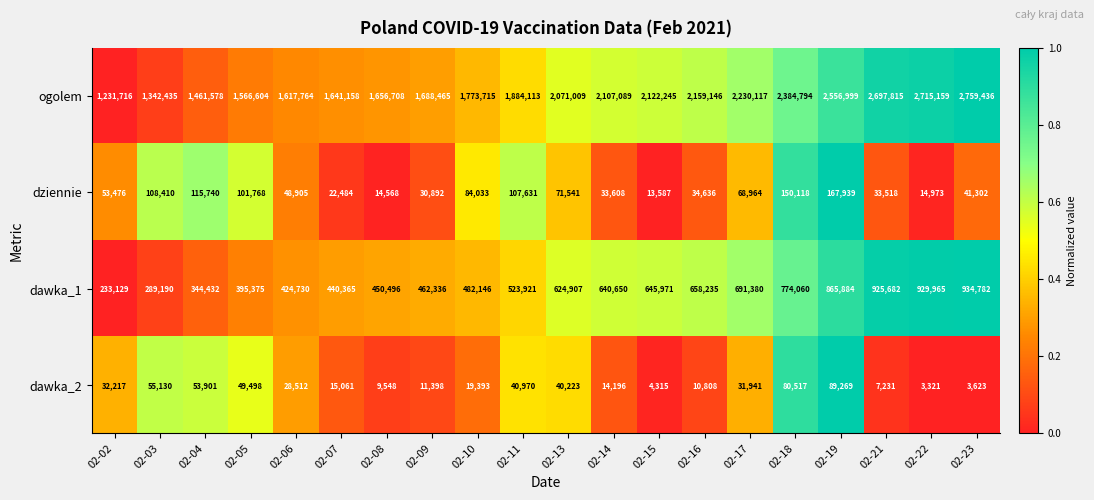

How many data points does each series have?

20